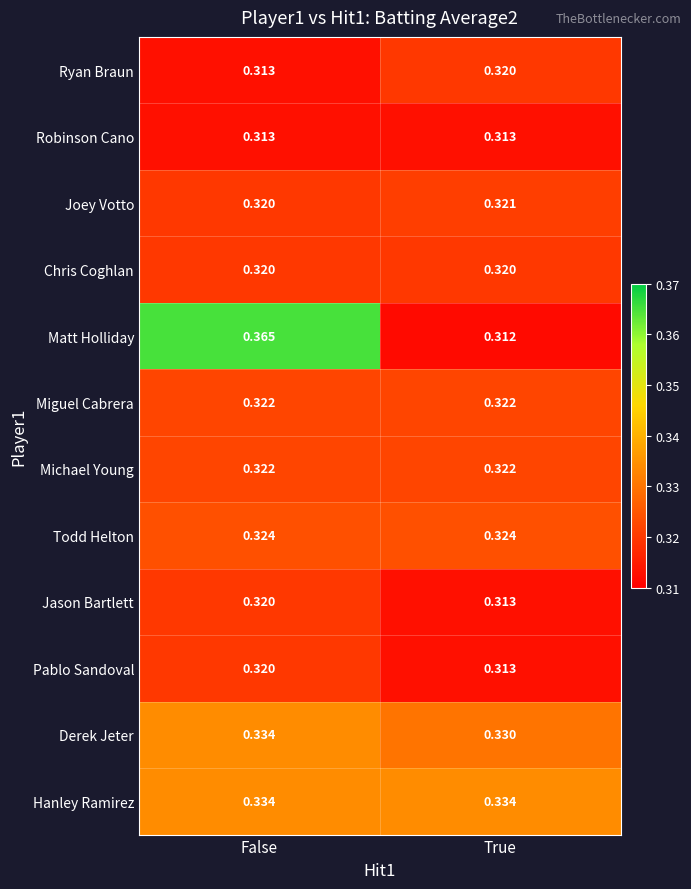

At how many categories does at least one series exceed 0?

2